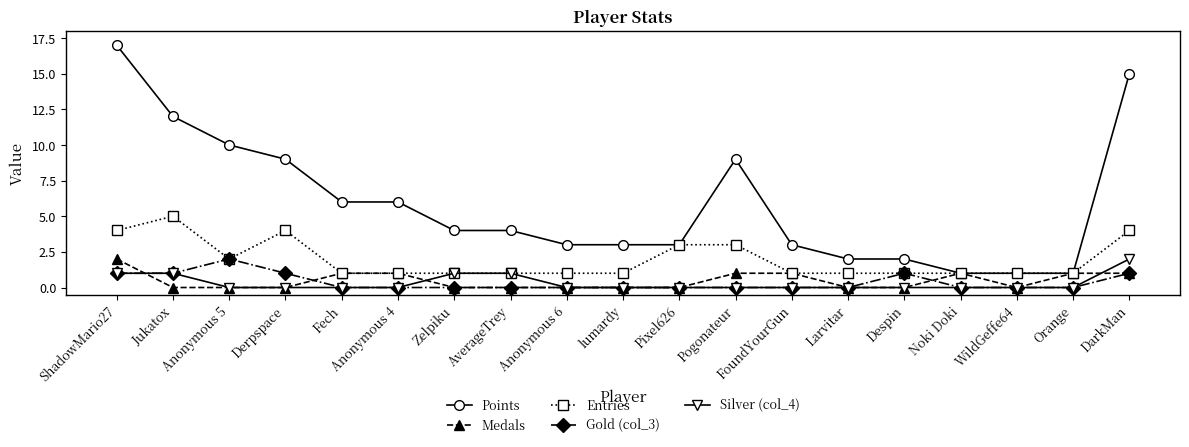

Reading left to right, extract all data points from this chart.

Points: 17	12	10	9	6	6	4	4	3	3	3	9	3	2	2	1	1	1	15
Medals: 2	0	0	0	1	1	0	0	0	0	0	1	1	0	0	1	0	1	1
Entries: 4	5	2	4	1	1	1	1	1	1	3	3	1	1	1	1	1	1	4
Gold (col_3): 1	1	2	1	0	0	0	0	0	0	0	0	0	0	1	0	0	0	1
Silver (col_4): 1	1	0	0	0	0	1	1	0	0	0	0	0	0	0	0	0	0	2